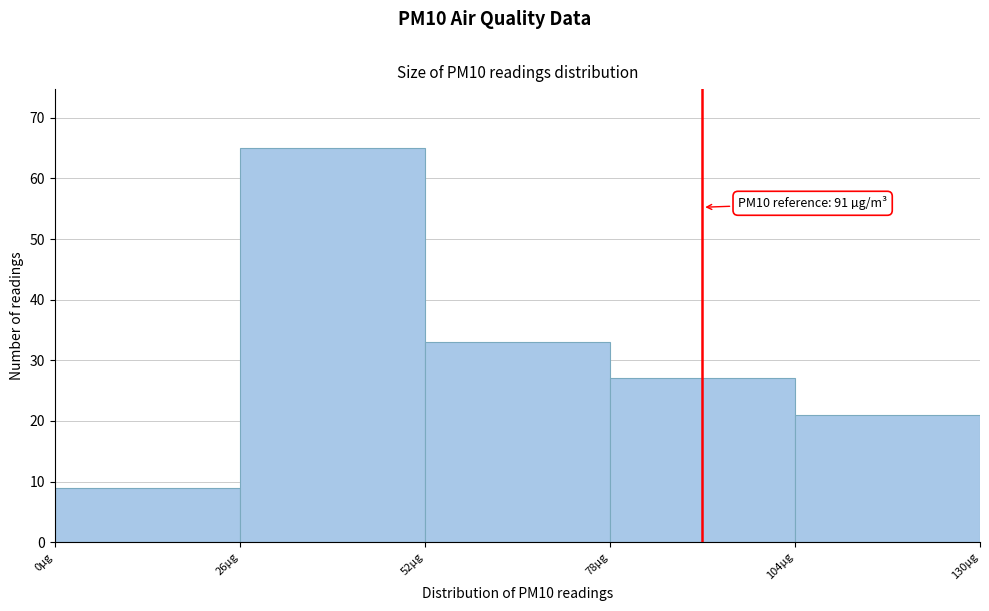

Which range on the x-axis has the tallest bar?

26 to 52